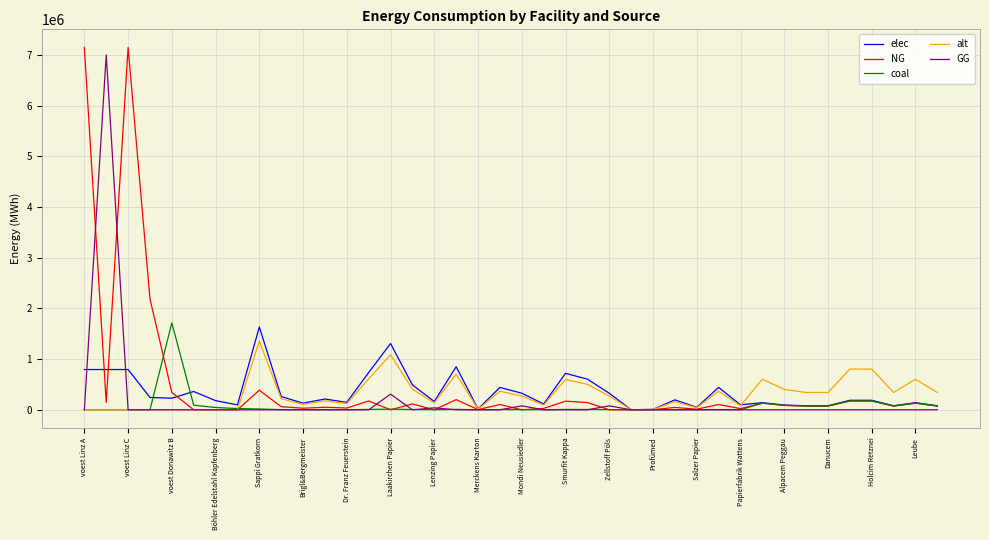

What is the maximum value for GG?

6998653.7